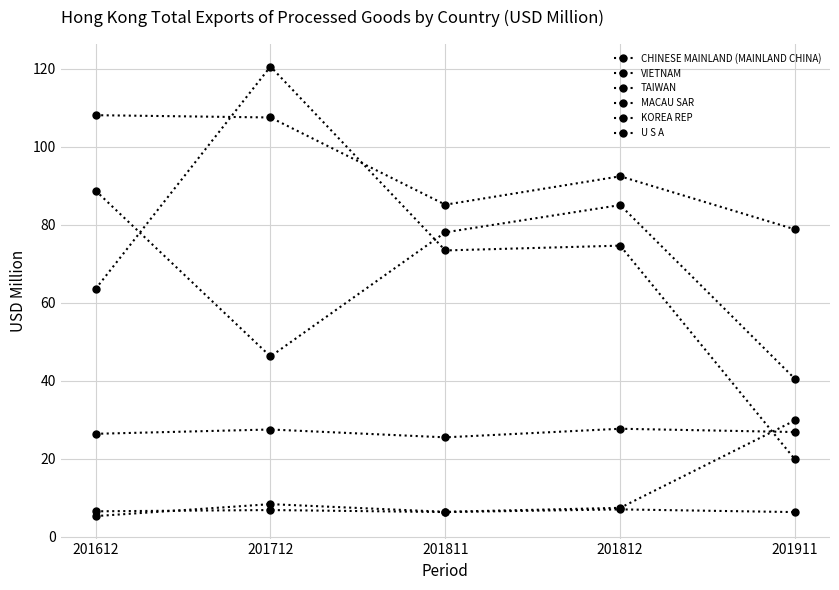

In MACAU SAR, how many points are higher than both neighbors (excluding endpoints)?

2